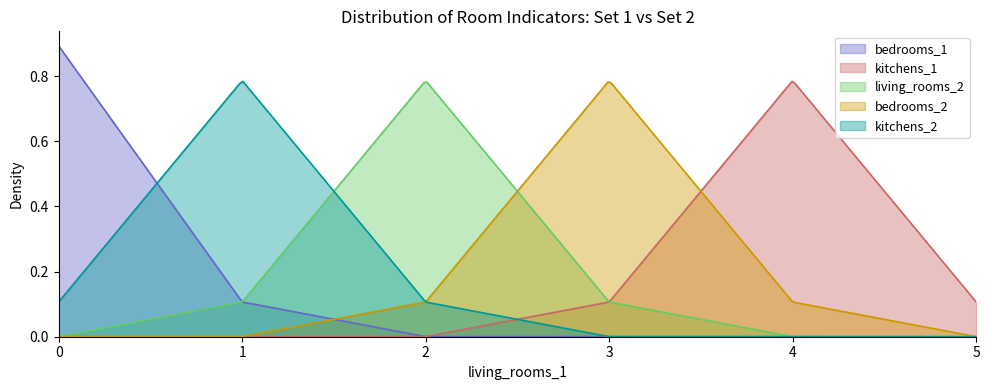

True or false: living_rooms_2 has more than 2 interior local peaks.

False